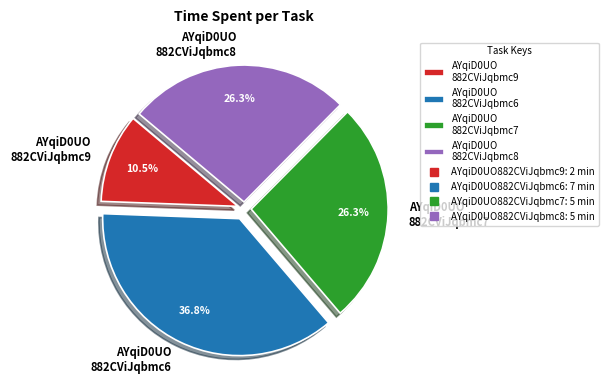

Approximately how many times larger is the value at AYqiD0UO 882CViJqbmc9 compared to AYqiD0UO 882CViJqbmc7?

0.4